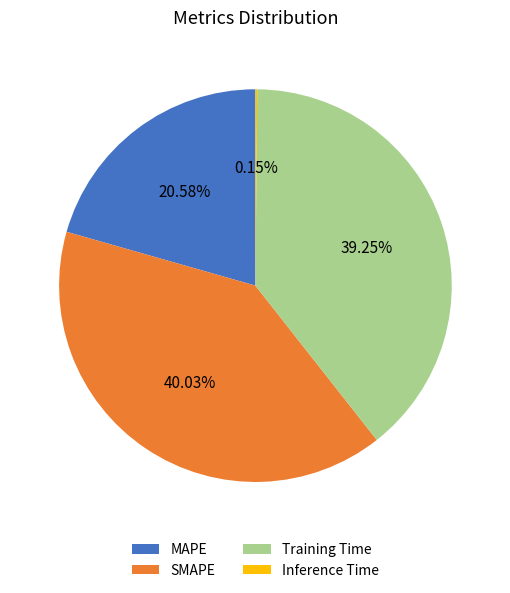

Does Training Time represent more than half of the total?

No